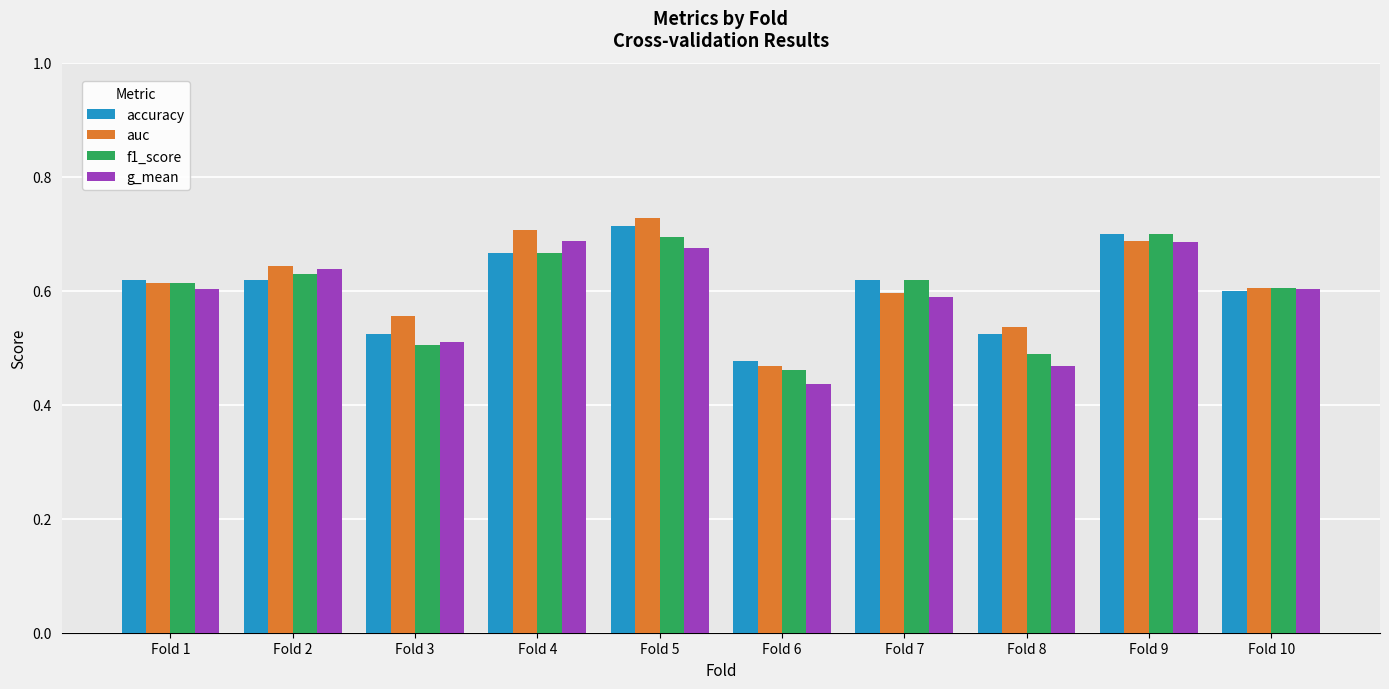

Is the value of accuracy at Fold 1 greater than the value of f1_score at Fold 9?

No